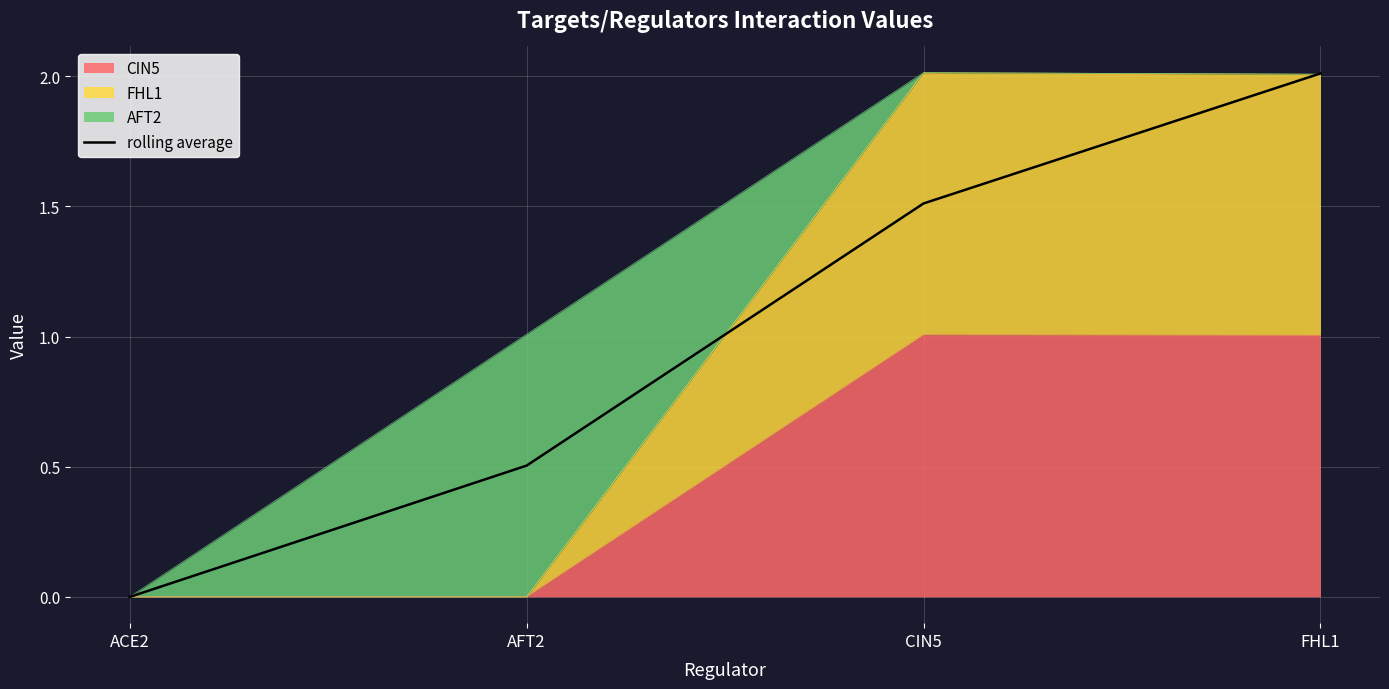

What is the change in value from ACE2 to AFT2?

+0.5